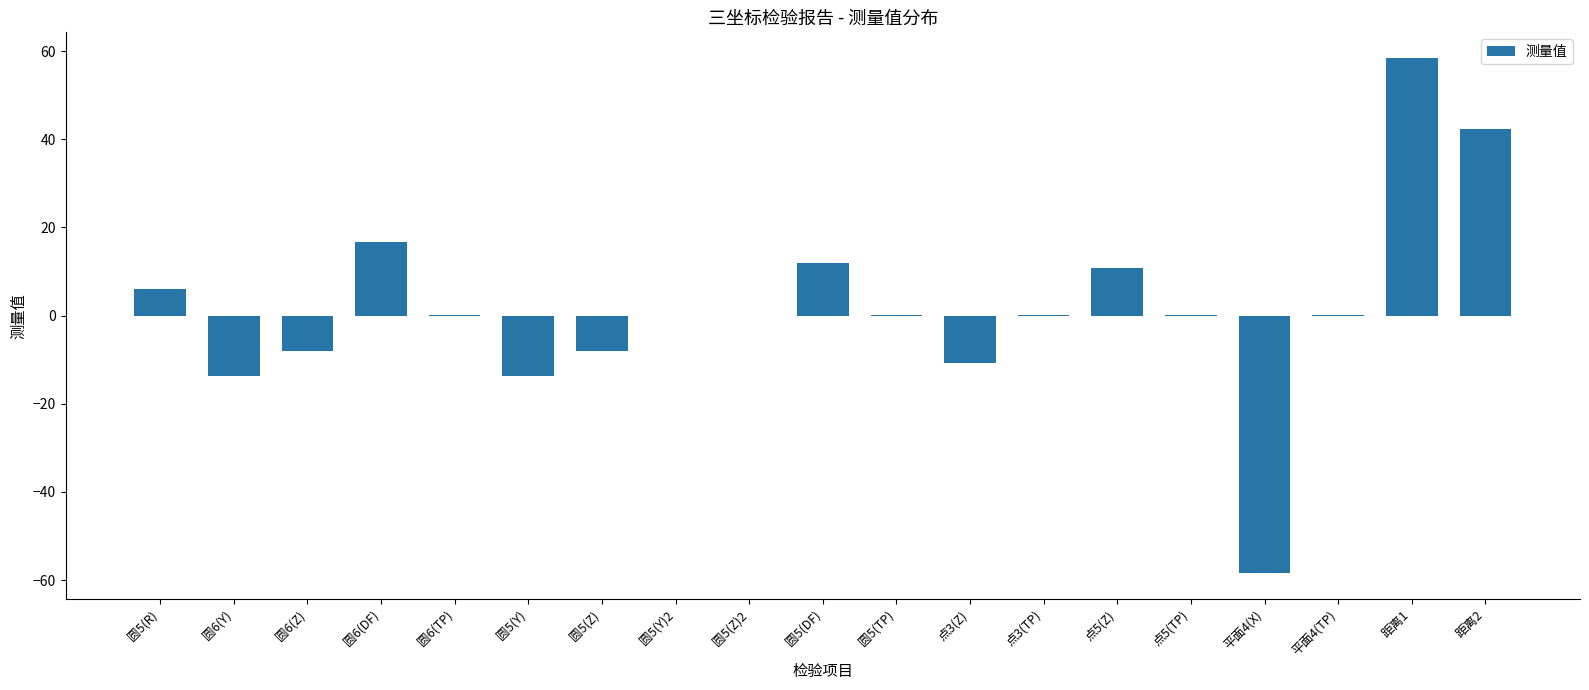

What is the sum of the values at 平面4(X) and 圆5(R)?

-52.4